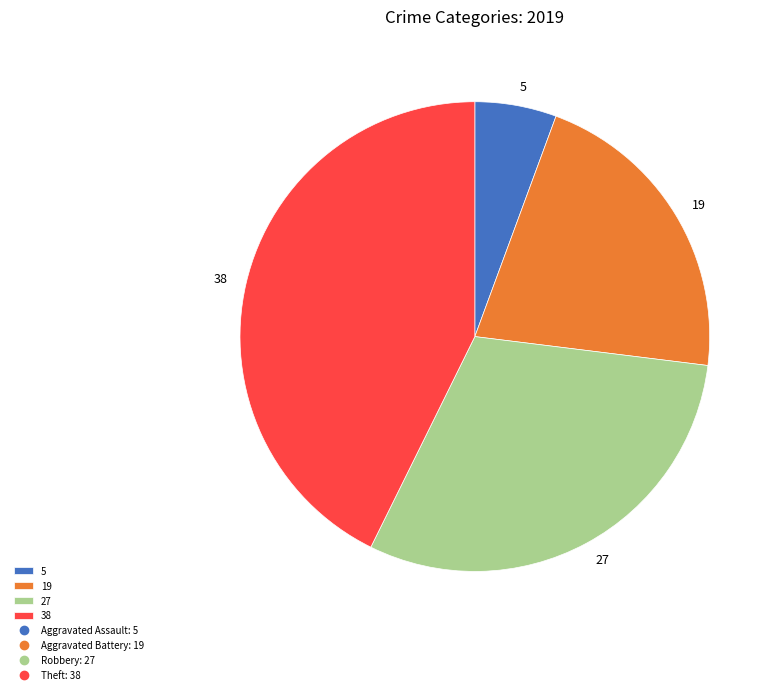

Which category has the smallest portion of the pie?

5